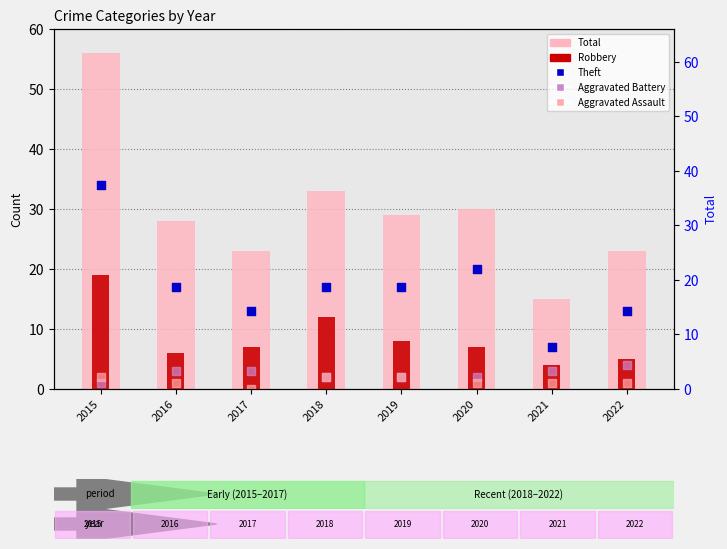

At which category is the sum across all series the highest?

2015